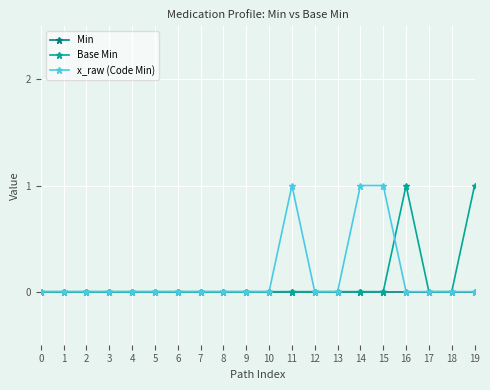

The Min series shows 0 at 6. True or false?

True